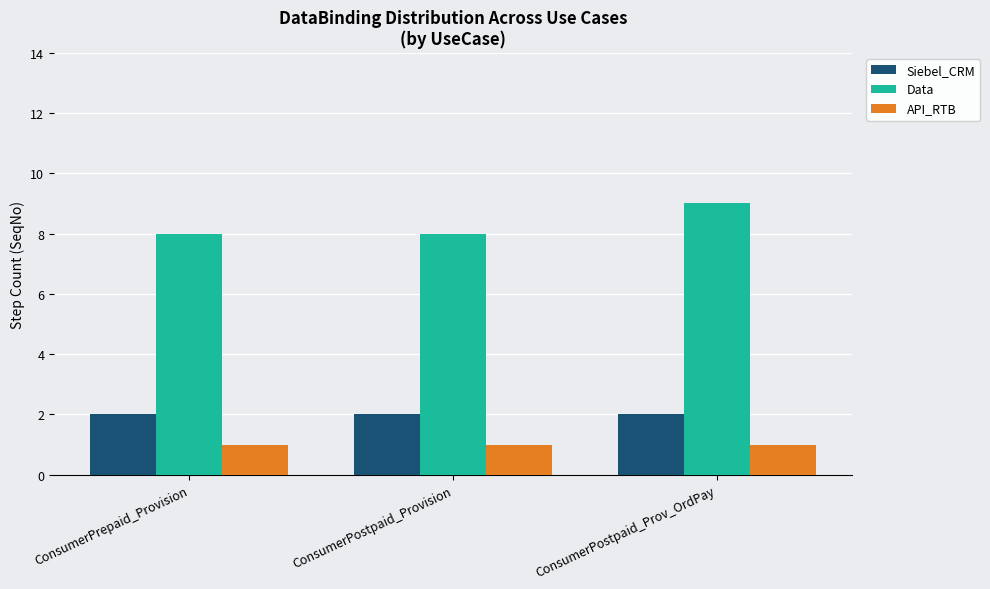

How many groups of bars are there?

3